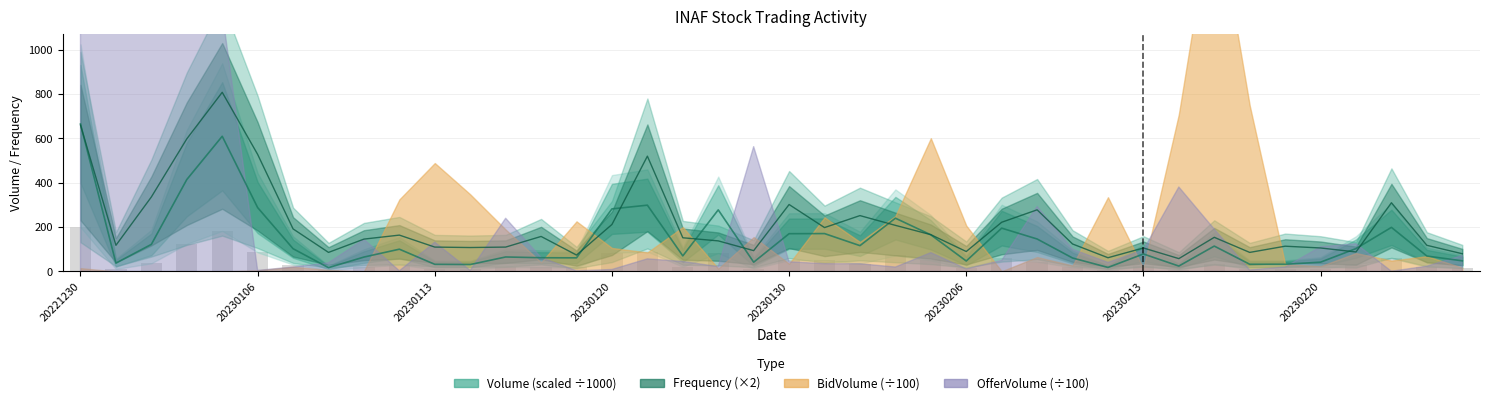

What is the sum of the Frequency values at 20230224 and 20230217?

194.0